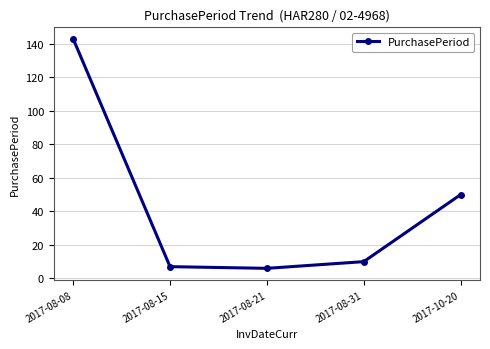

Is it true that the value at 2017-10-20 is 50?

True